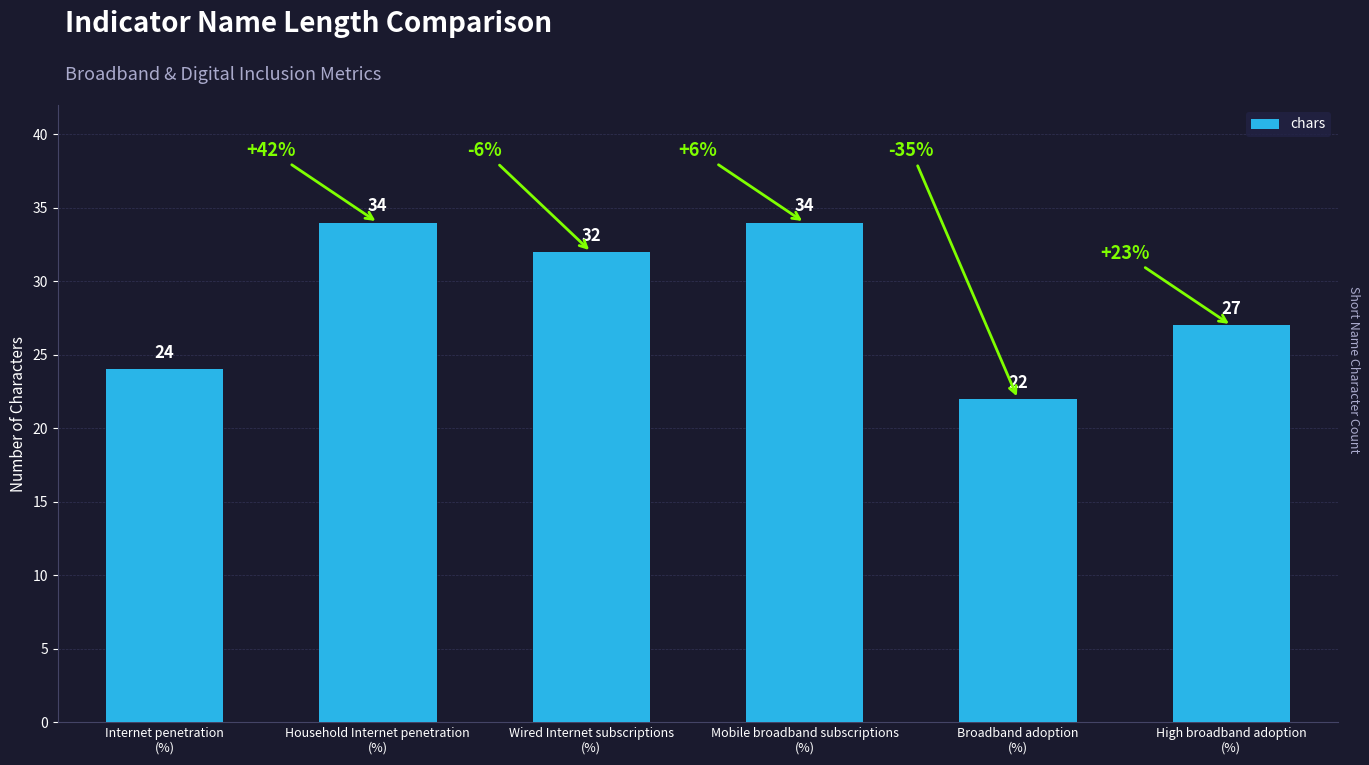

Is it true that the value at Internet penetration
(%) is 24?

True